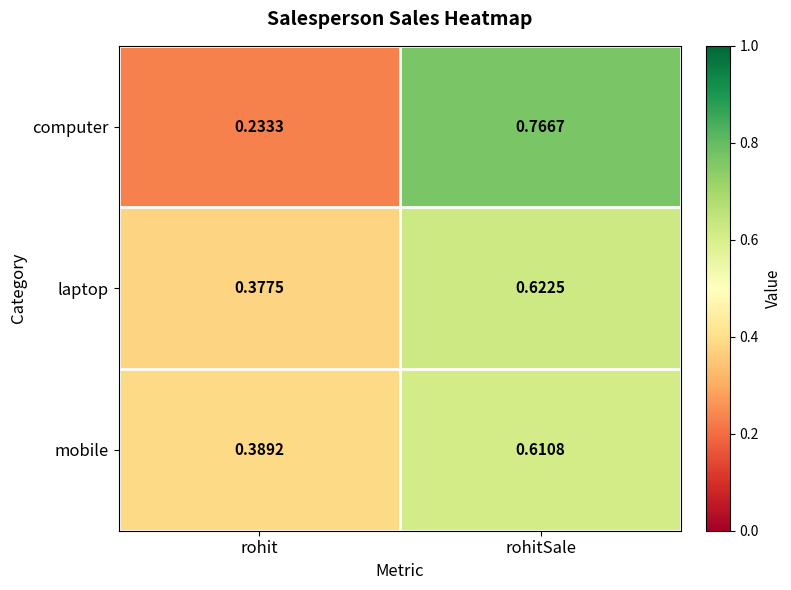

Where is computer nearest to the value 0?

rohit